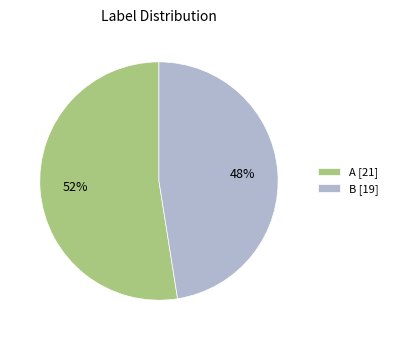

How many segments does this pie chart have?

2